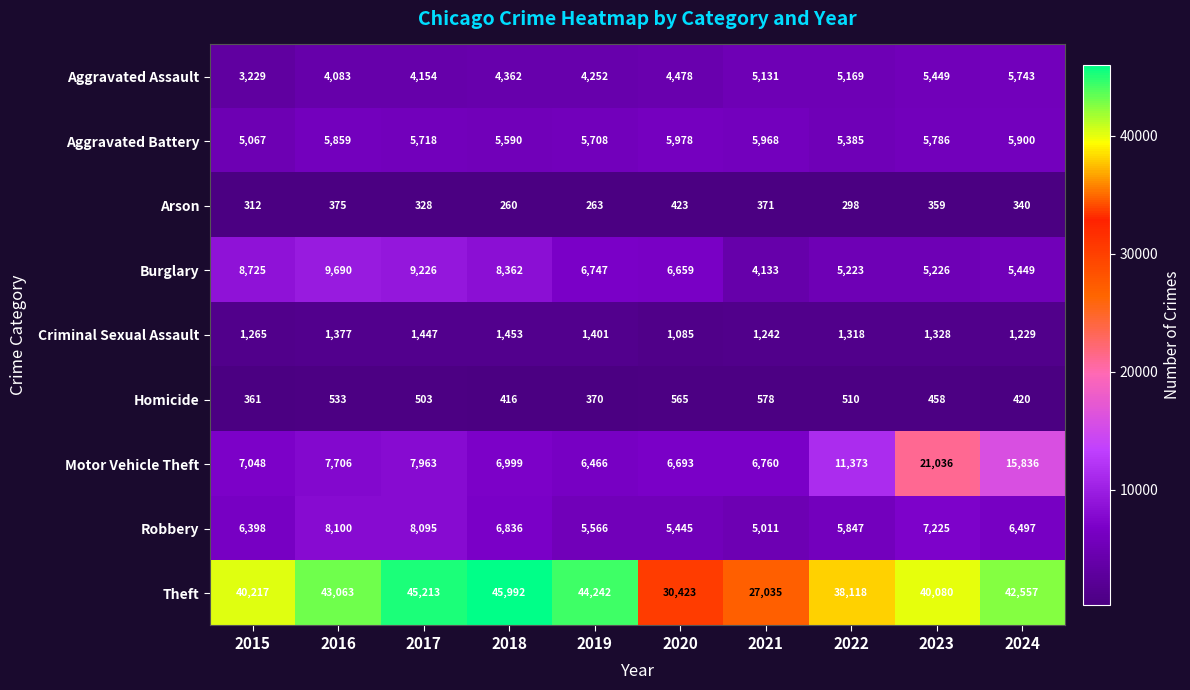

Which series has the largest range (max minus min)?

Theft